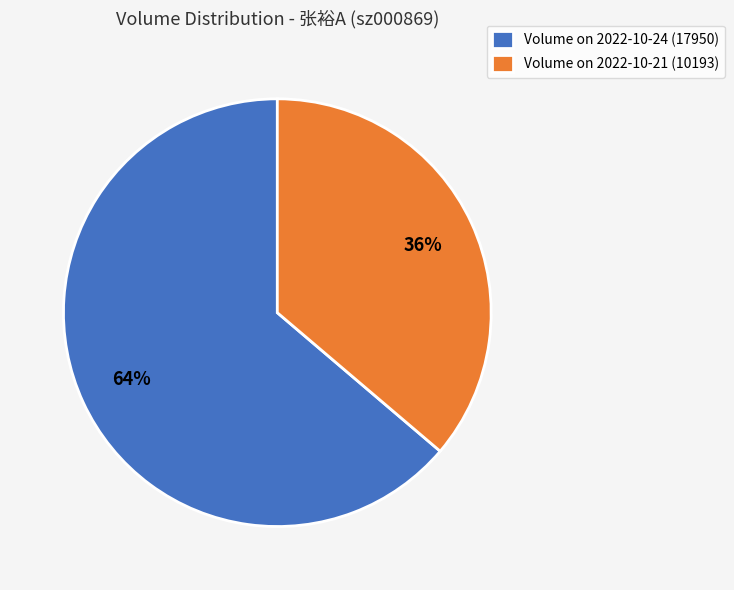

Is there a majority slice in this chart?

Yes